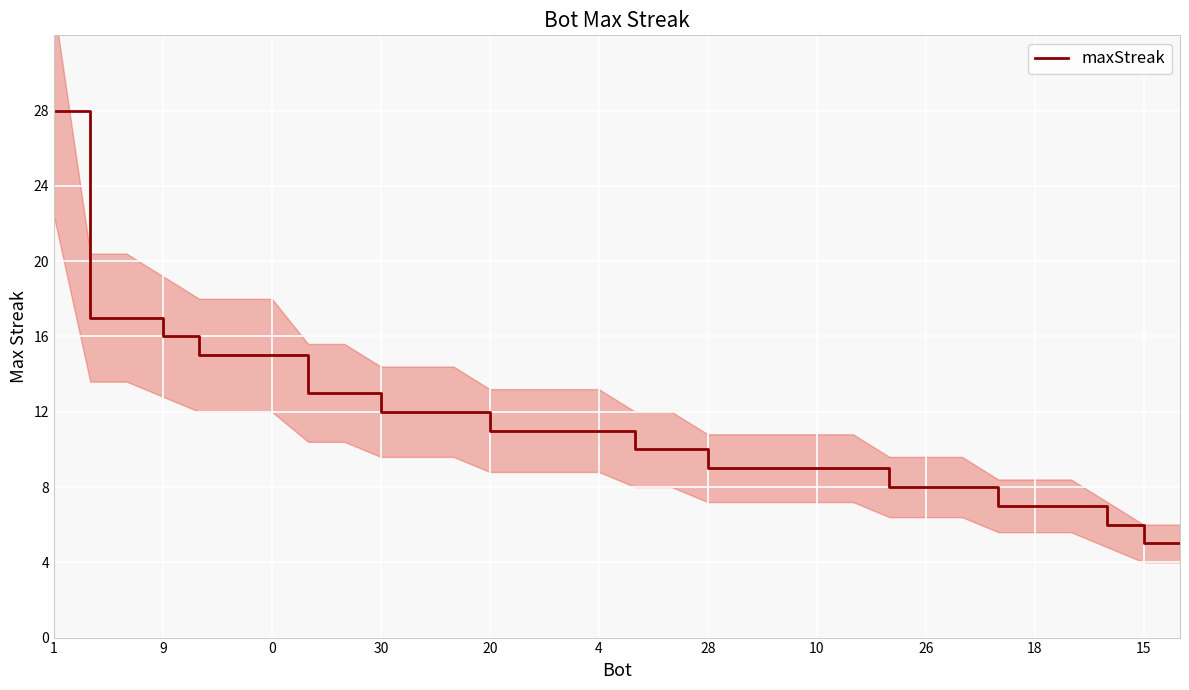

Count the number of values greater than 11.

12